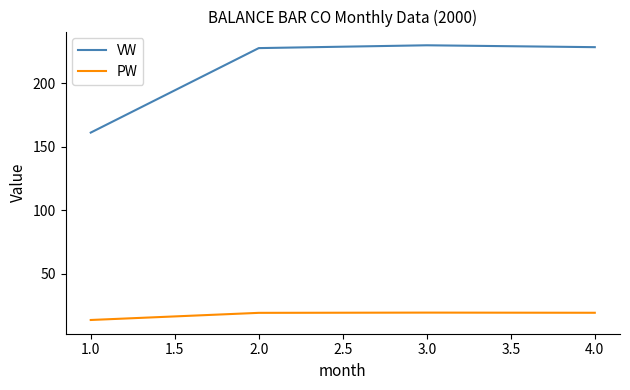

In PW, how many points are higher than both neighbors (excluding endpoints)?

1